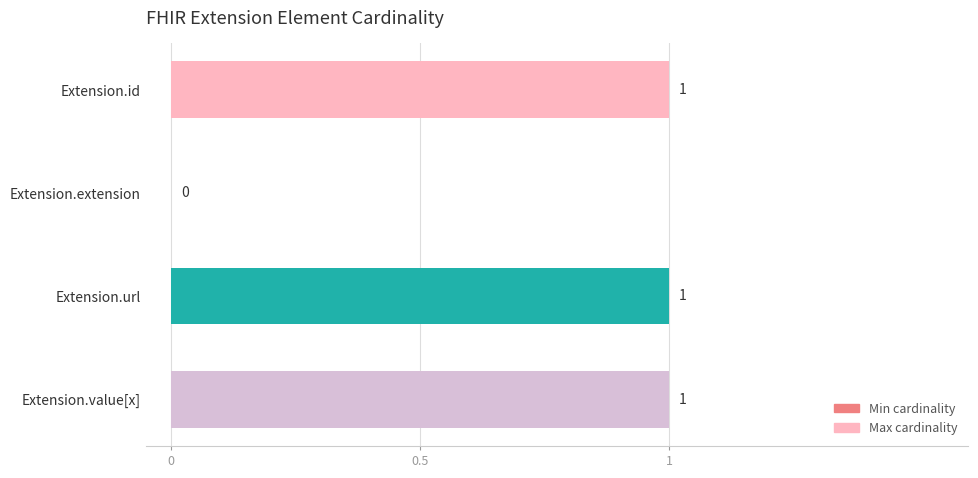

What is the highest value of the Max series?

1